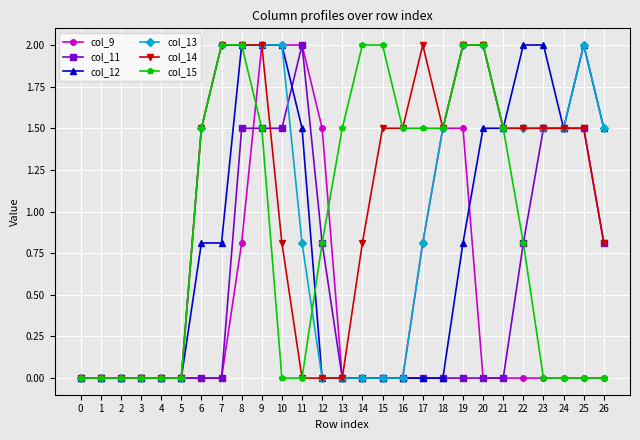

What is the highest value of the col_14 series?

2.0